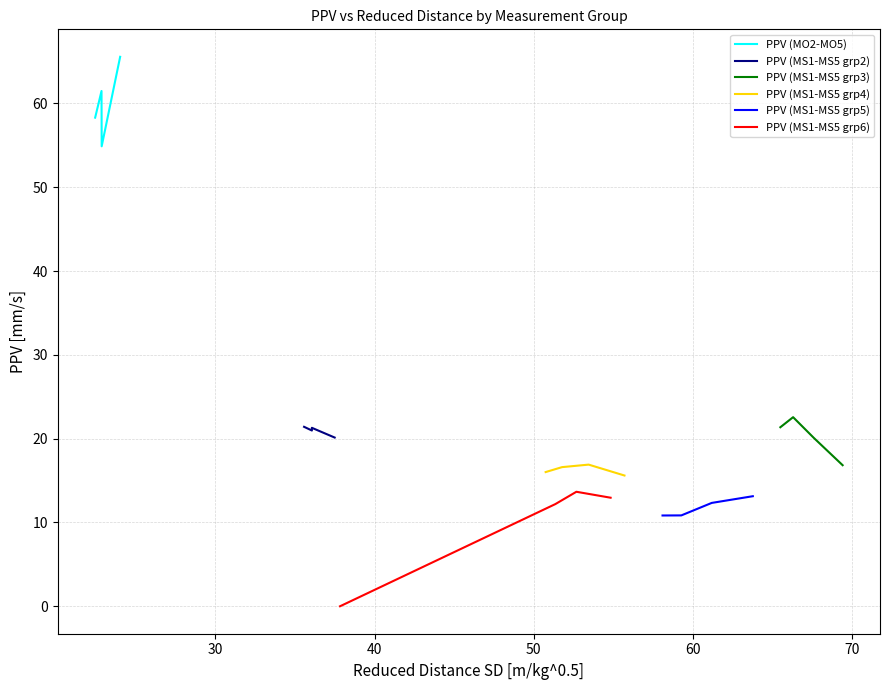

What is the maximum value for PPV (MO2-MO5)?

65.6